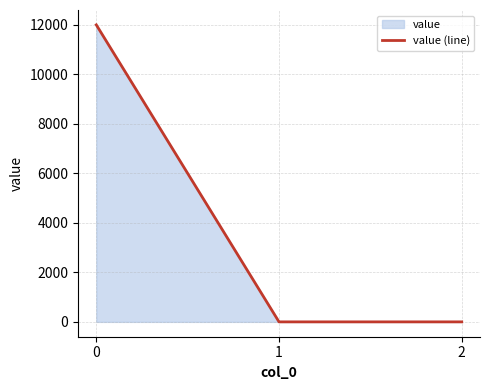

Rank the categories by value from lowest to highest.

1, 2, 0